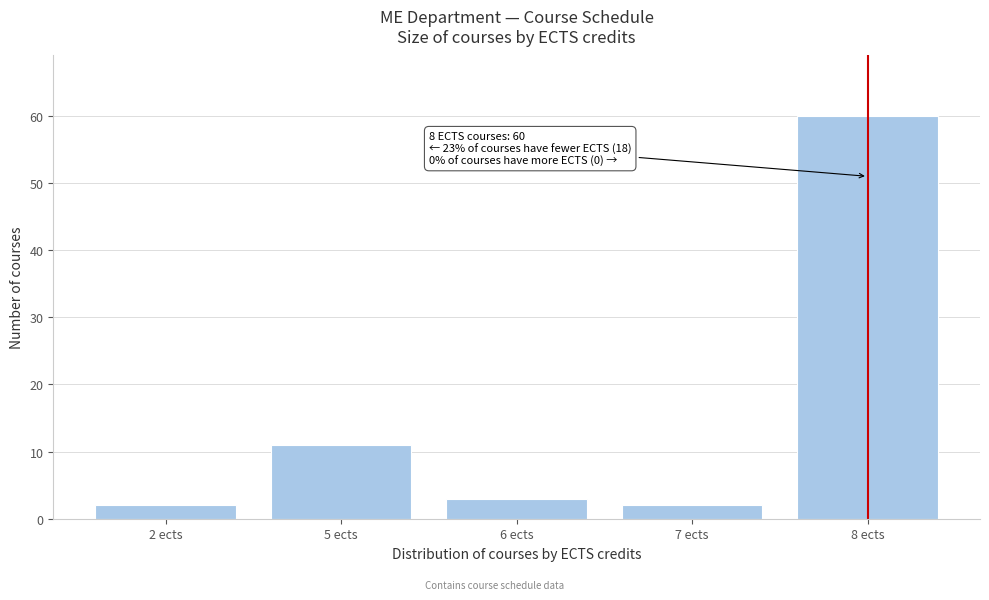

Reading left to right, list all the values displayed in this chart.

2 ects=2	5 ects=11	6 ects=3	7 ects=2	8 ects=60